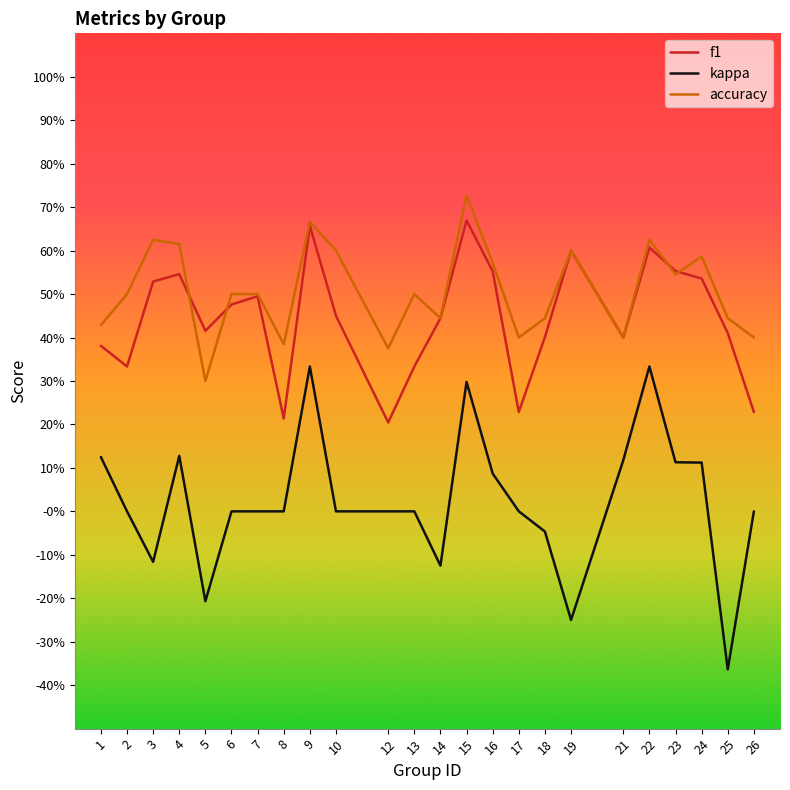

True or false: kappa and accuracy intersect in this chart.

False